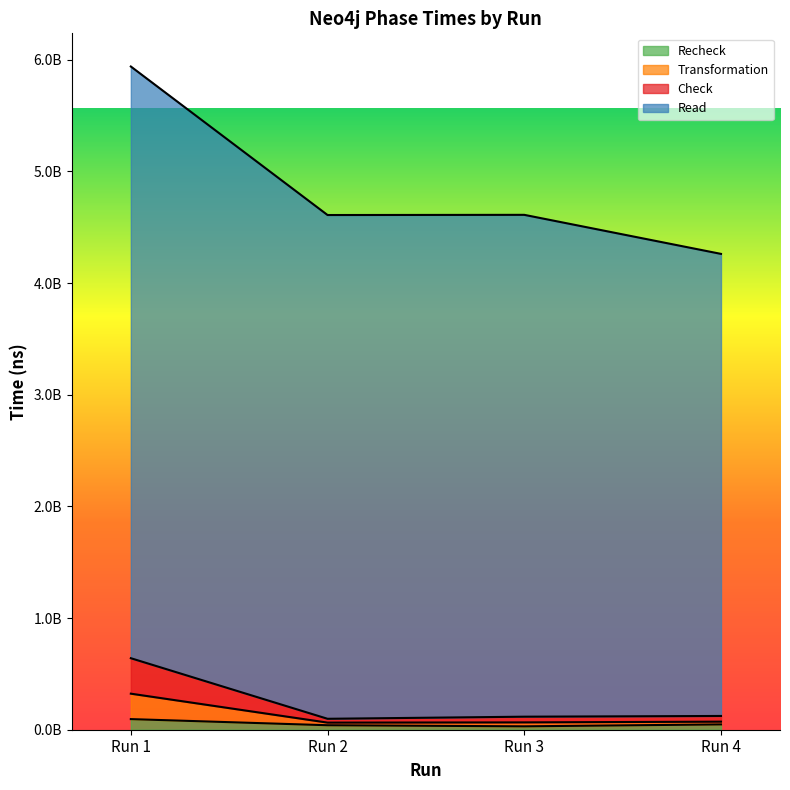

List the labels in order of Transformation value, largest first.

Run 1, Run 4, Run 3, Run 2